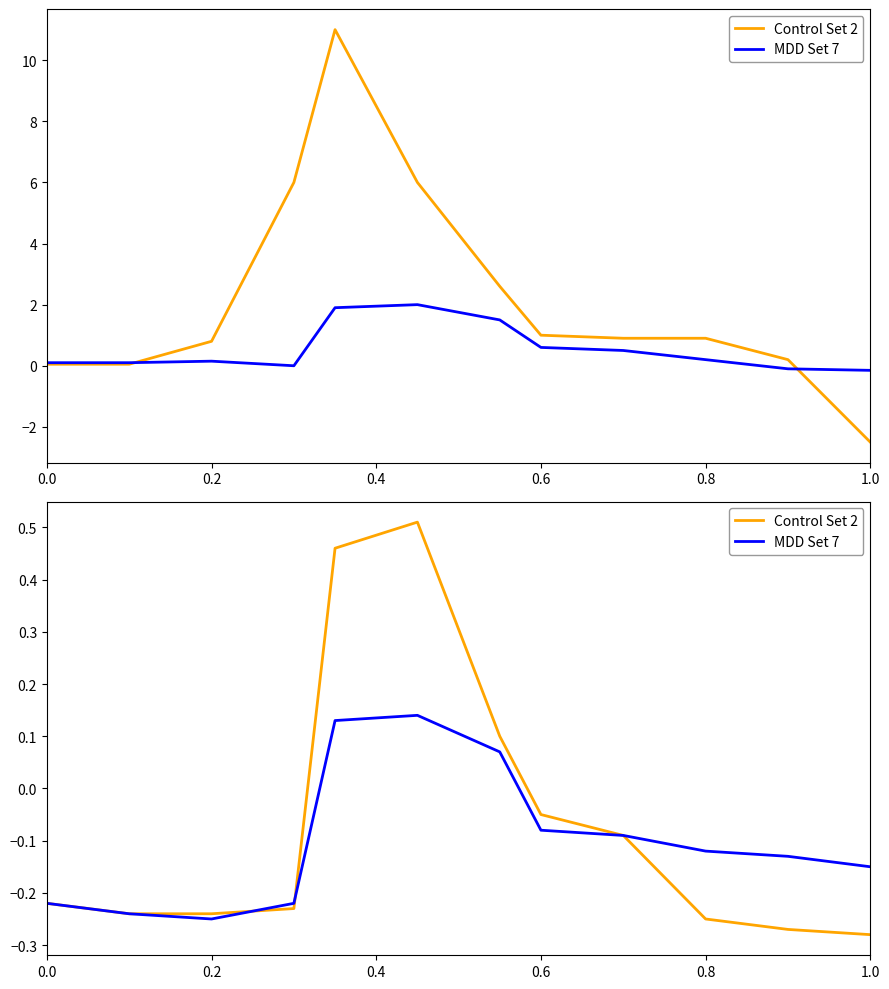

What is the sum of all Control Set 2 values?

-0.8